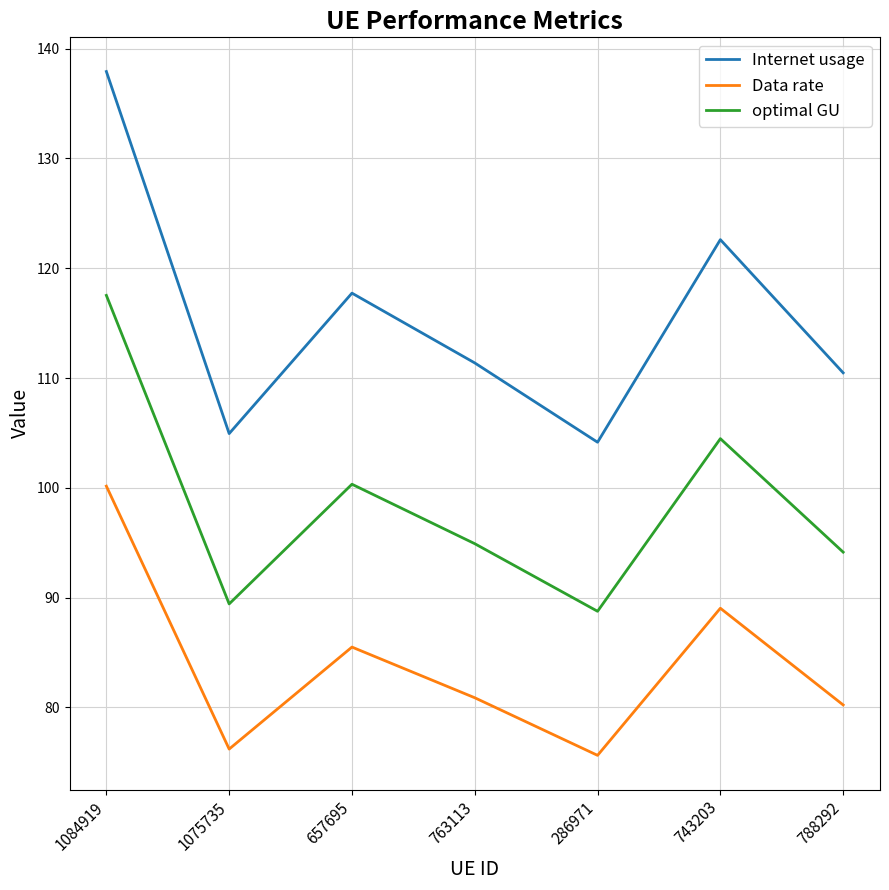

What is the difference between the maximum and minimum values in the Internet usage series?

33.8